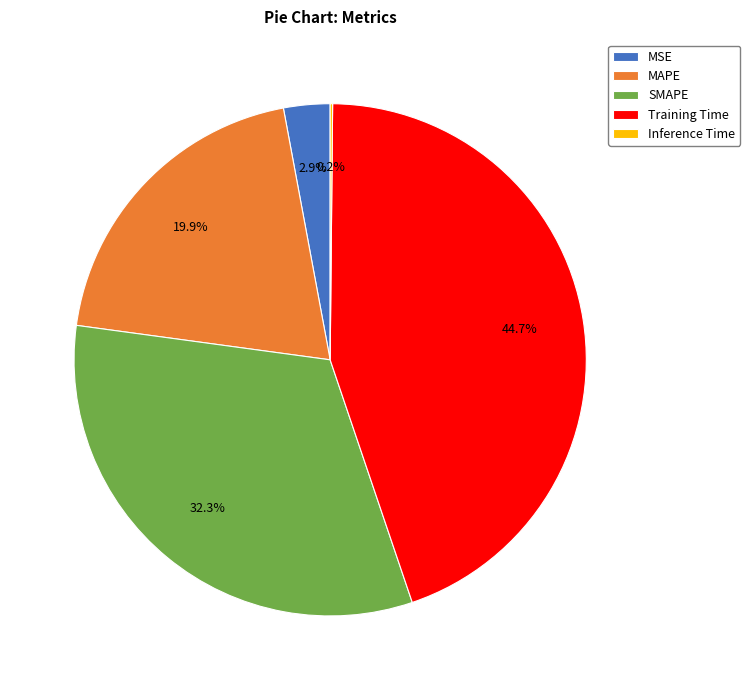

Which has a higher value, MAPE or SMAPE?

SMAPE